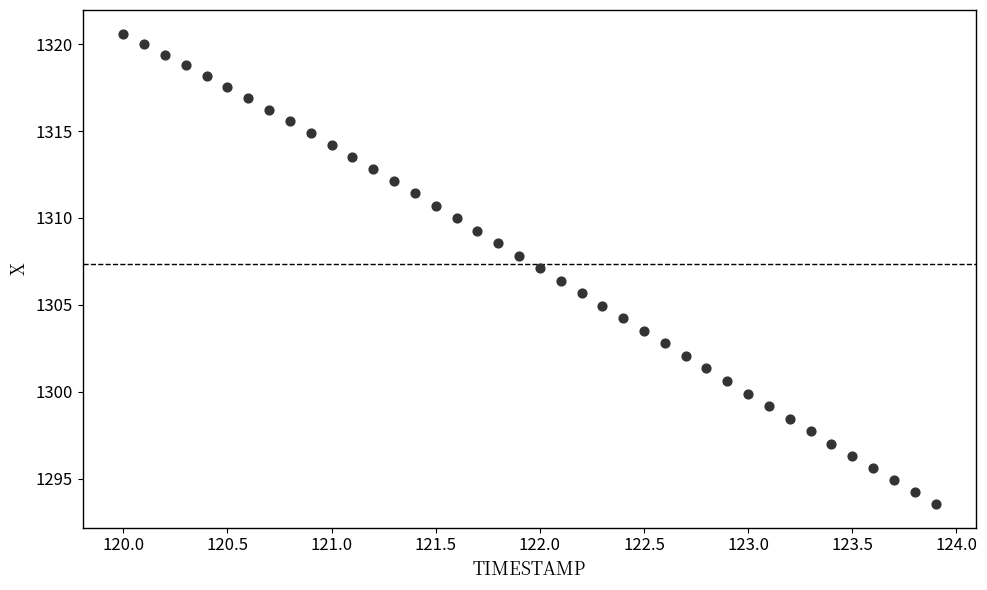

What is the range of Y values (max minus min)?

27.1